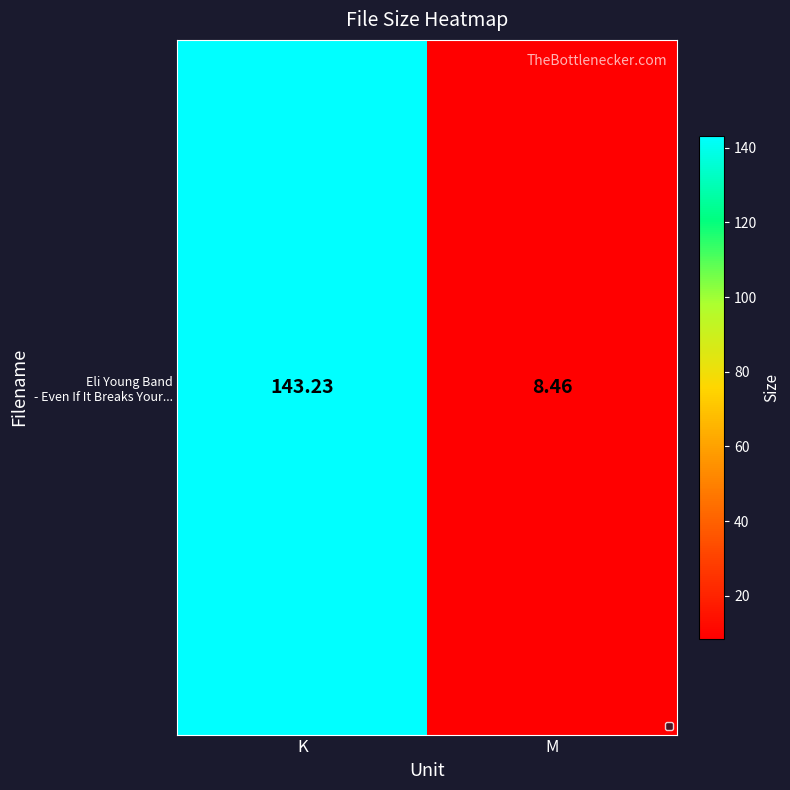

Where does the data first go above 143?

K